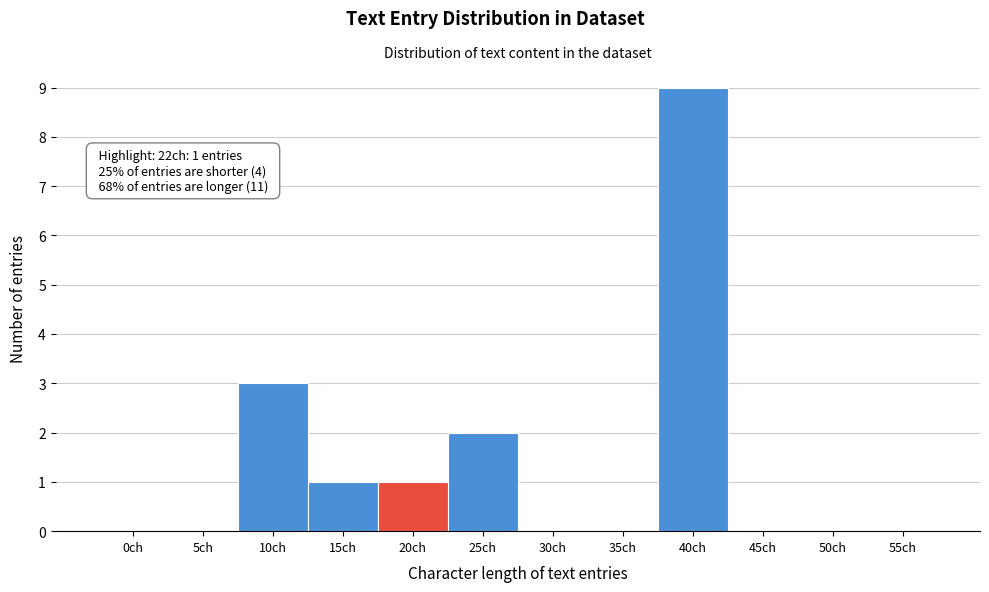

Reading left to right, list all the values displayed in this chart.

0ch=0	5ch=0	10ch=3	15ch=1	20ch=1	25ch=2	30ch=0	35ch=0	40ch=9	45ch=0	50ch=0	55ch=0